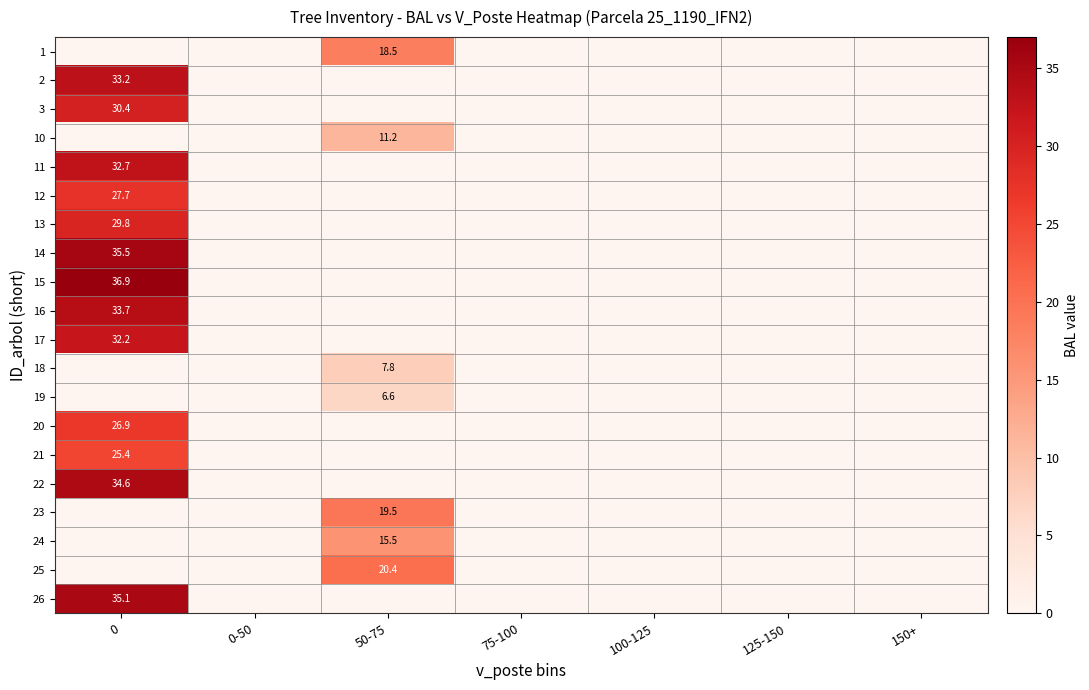

At how many categories does at least one series exceed 20?

2